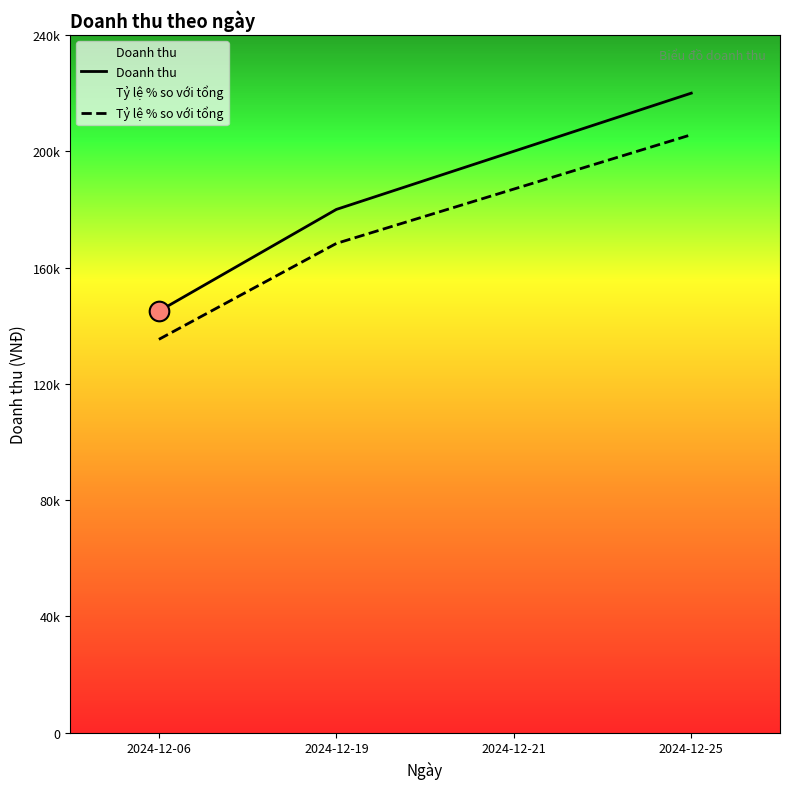

What are all the series names shown in the legend?

Doanh thu, Tỷ lệ % so với tổng